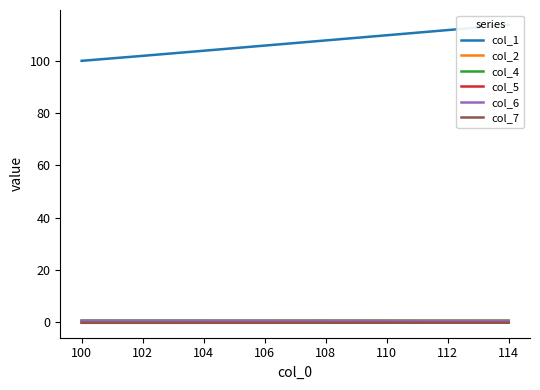

The col_7 series shows -0.3 at 110. True or false?

True